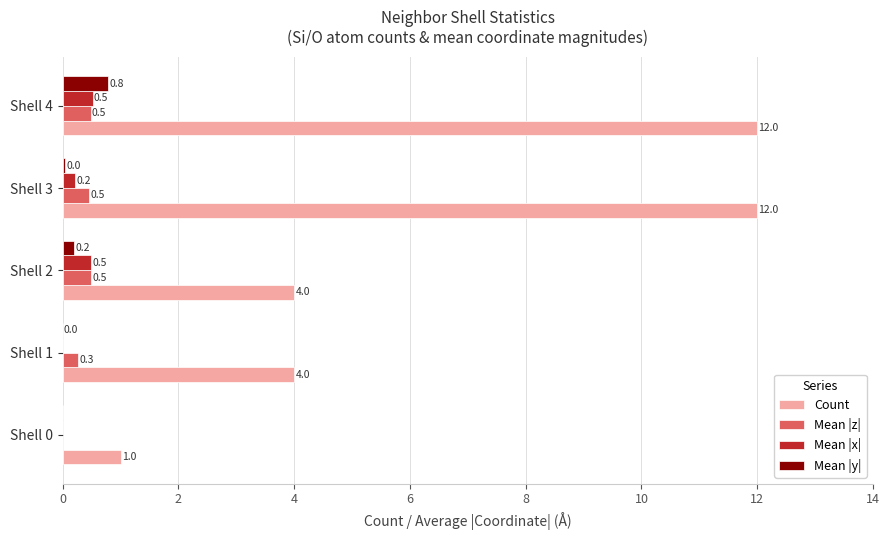

Which series has the largest total across all categories?

Count